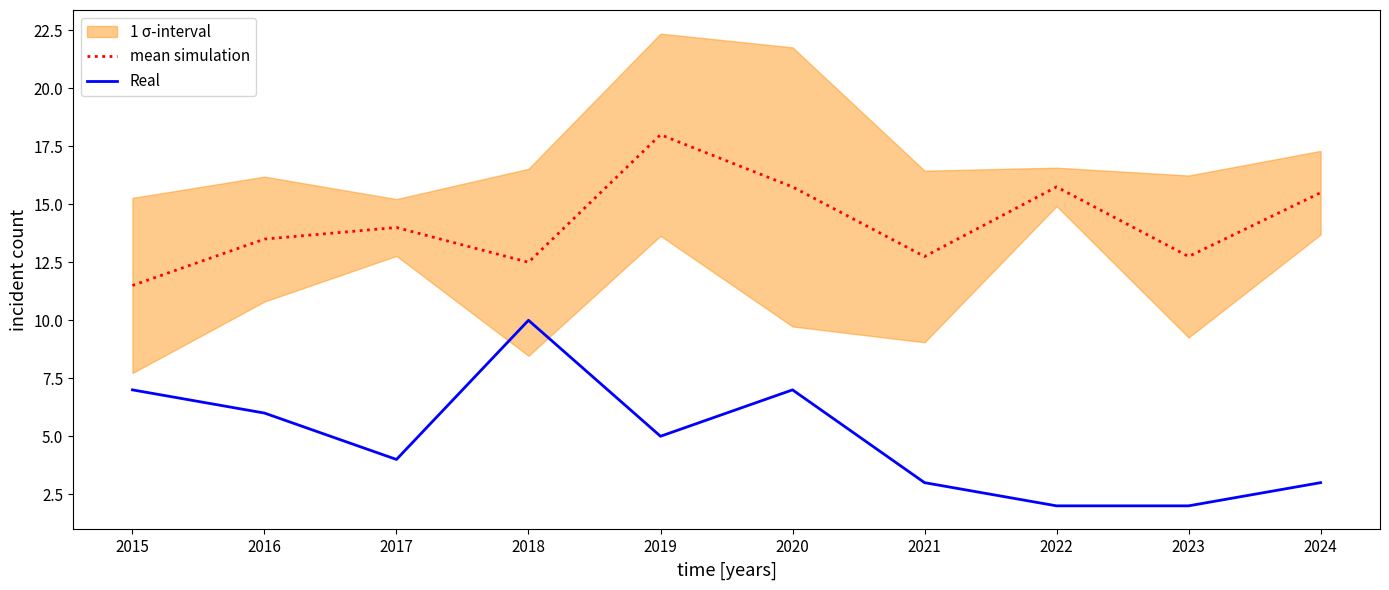

Reading left to right, extract all data points from this chart.

mean simulation: 11.5	13.5	14.0	12.5	18.0	15.8	12.8	15.8	12.8	15.5
Real: 7.0	6.0	4.0	10.0	5.0	7.0	3.0	2.0	2.0	3.0